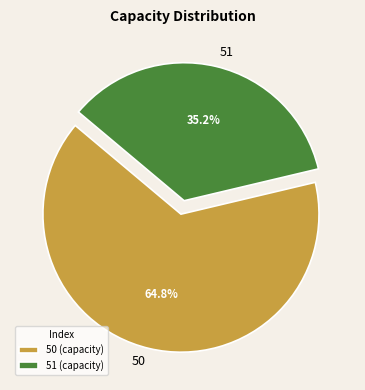

Is 51 the majority of the pie?

No